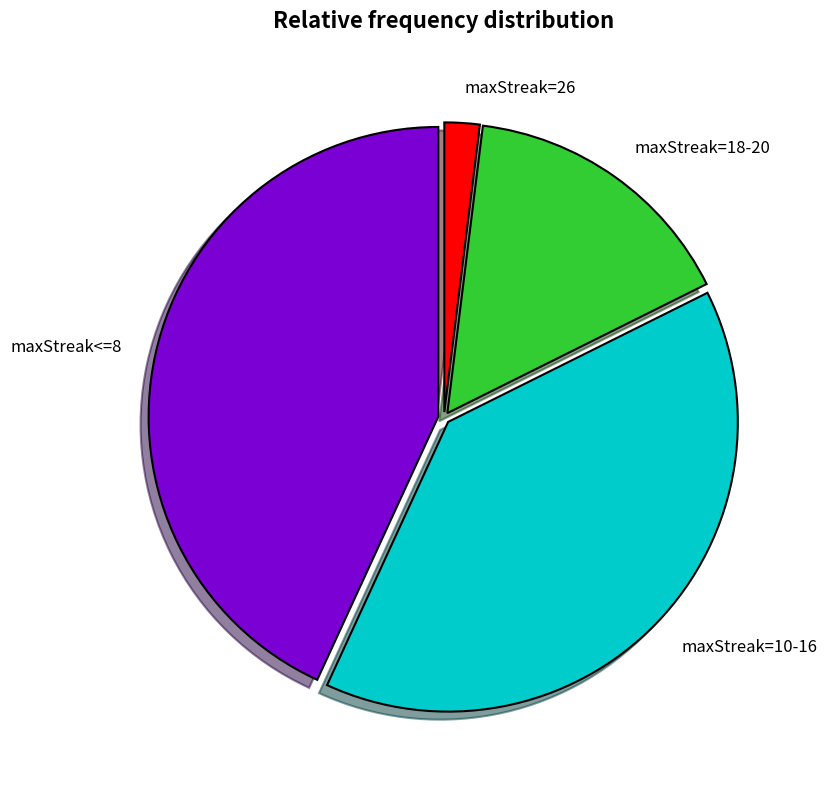

Is there a majority slice in this chart?

No